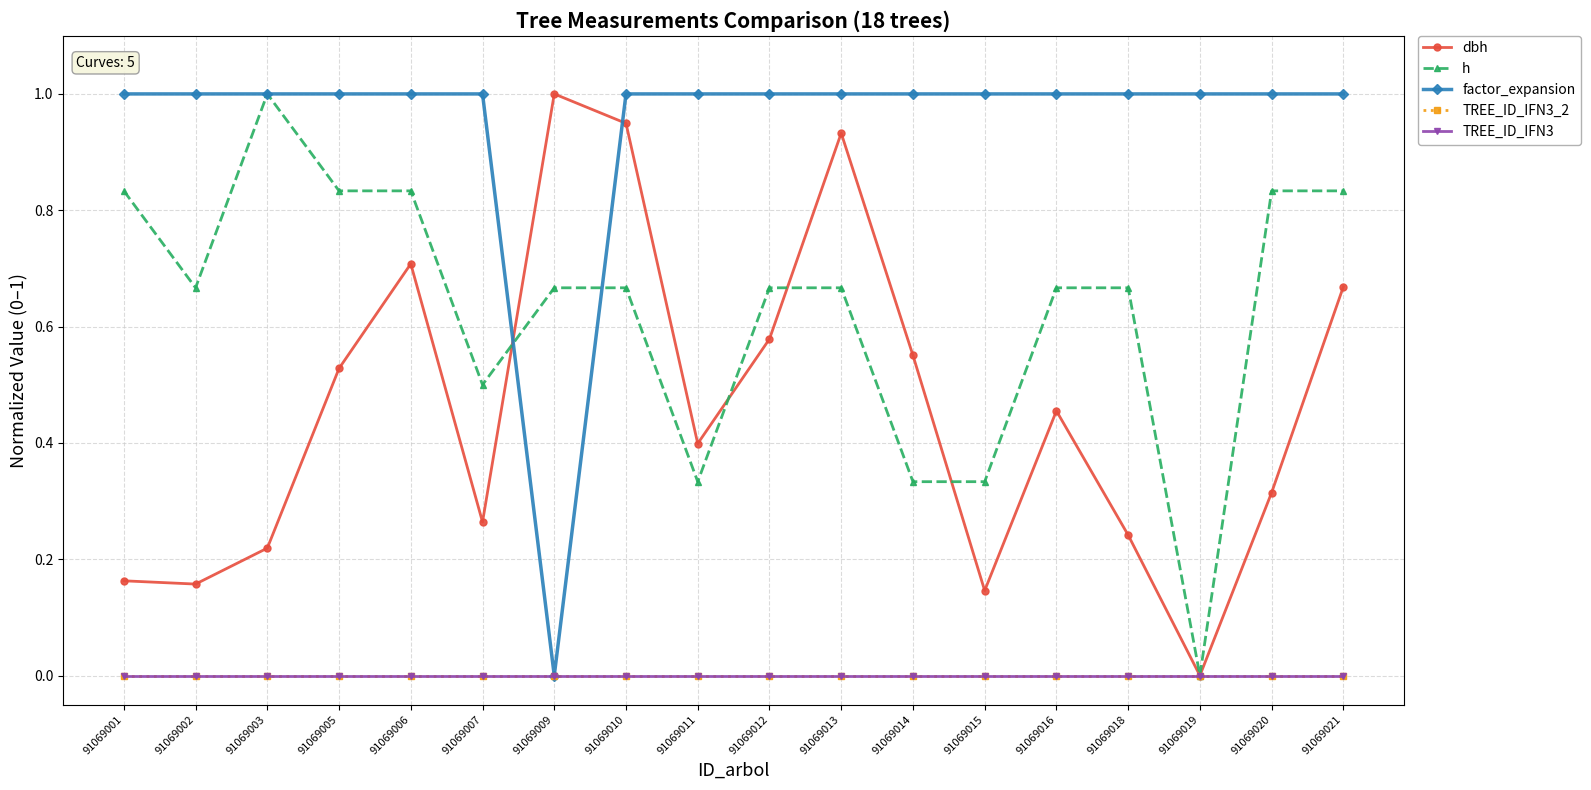

True or false: TREE_ID_IFN3 and TREE_ID_IFN3_2 intersect in this chart.

False